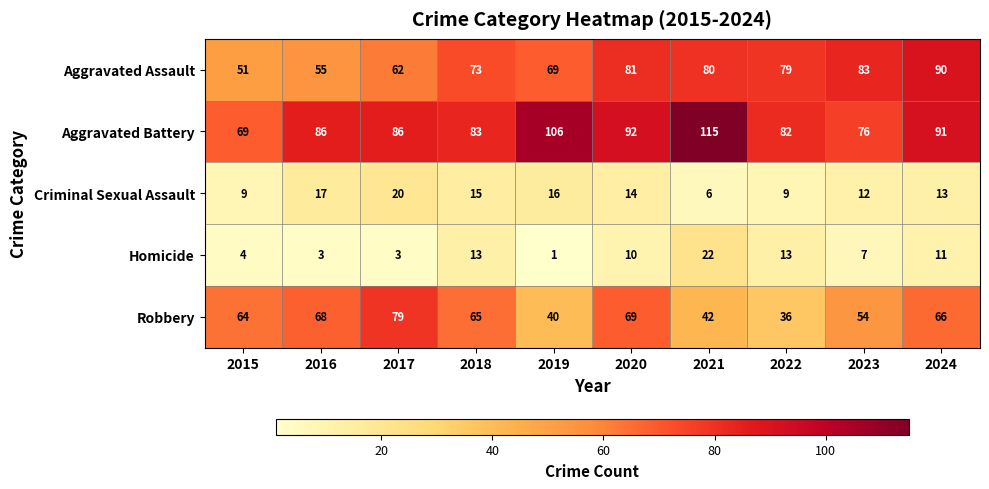

At 2019, list the series in order from largest to smallest.

Aggravated Battery, Aggravated Assault, Robbery, Criminal Sexual Assault, Homicide